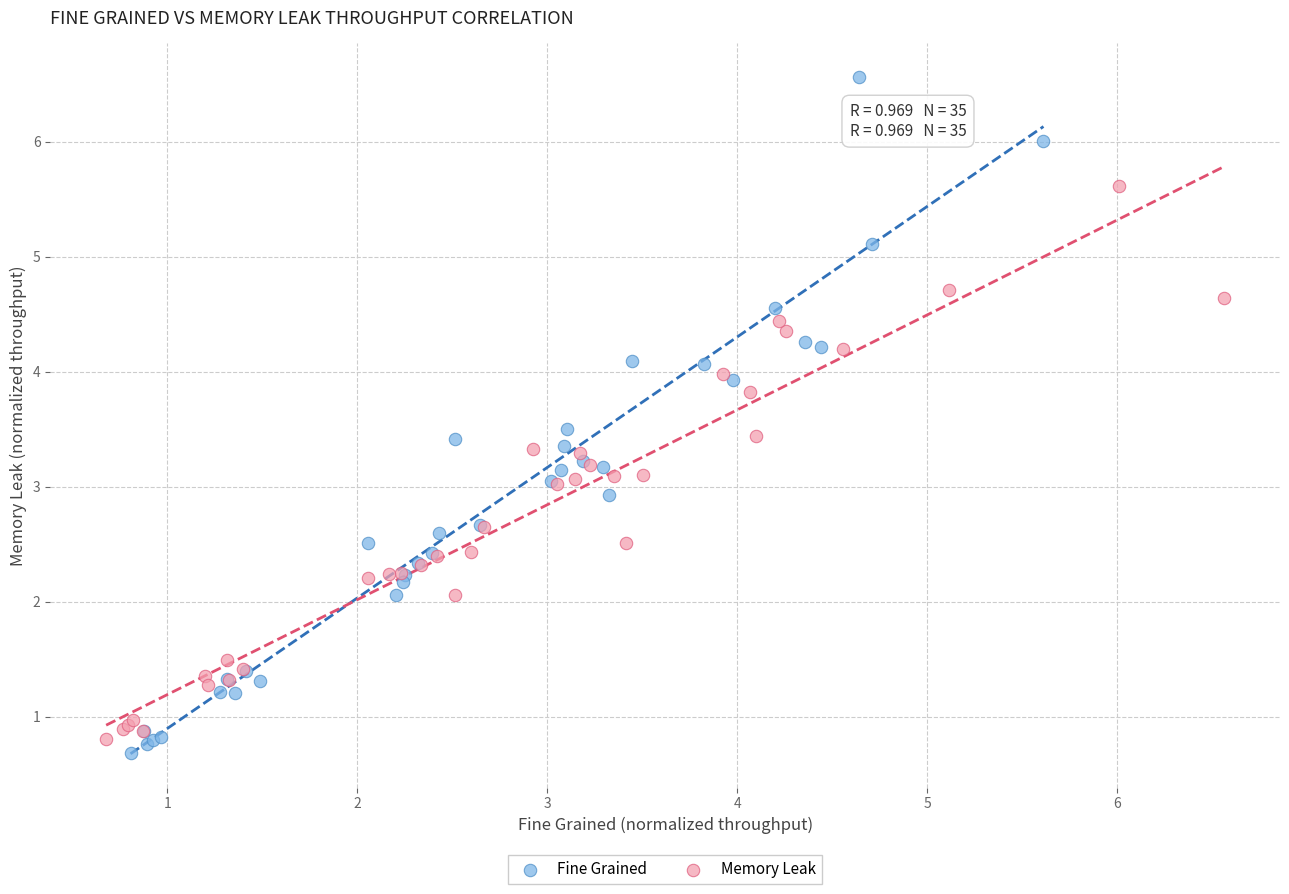

What are all the series names shown in the legend?

Fine Grained, Memory Leak